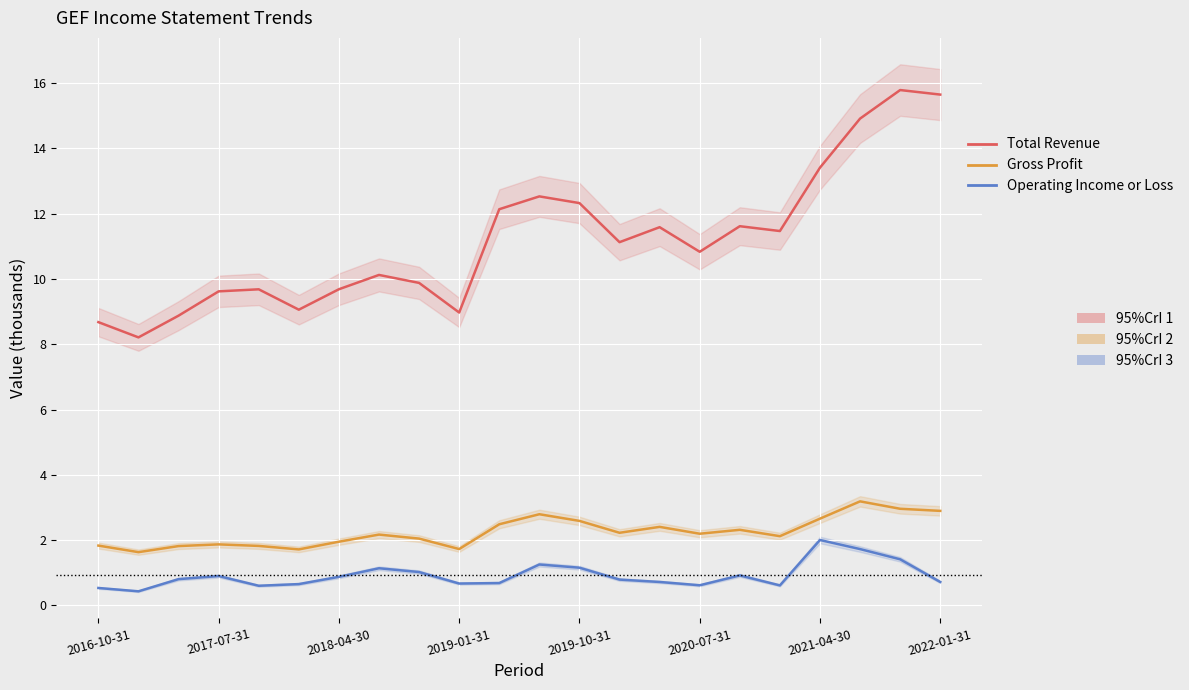

The value of Total Revenue at 2016-10-31 is 8.7. True or false?

True